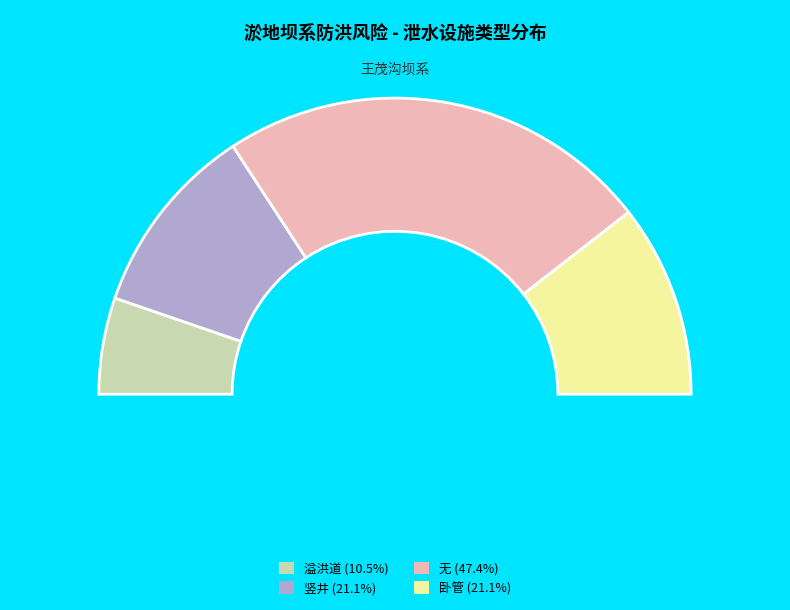

Is there a majority slice in this chart?

No